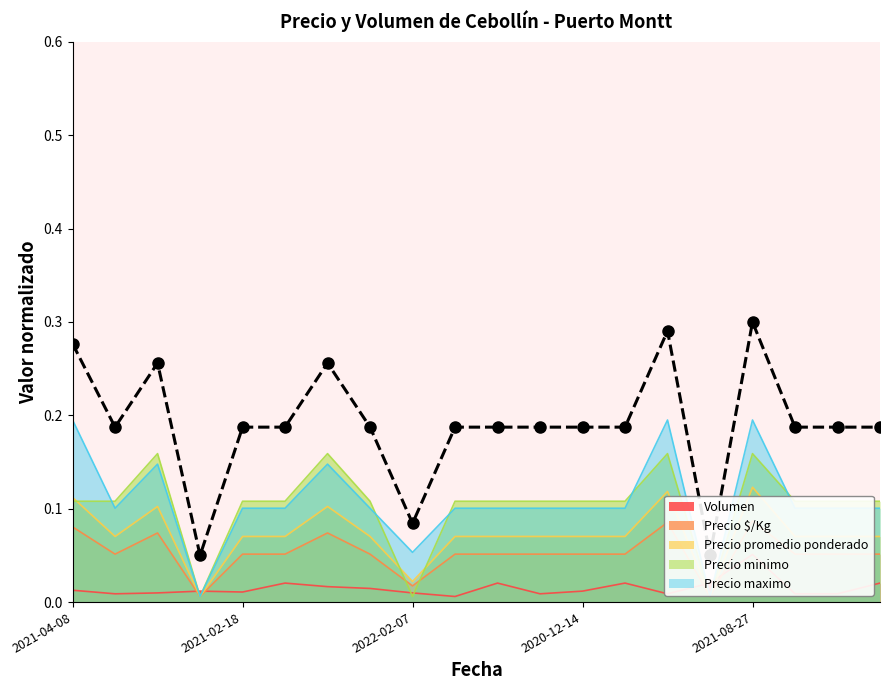

What is the sum of all values?

3.8